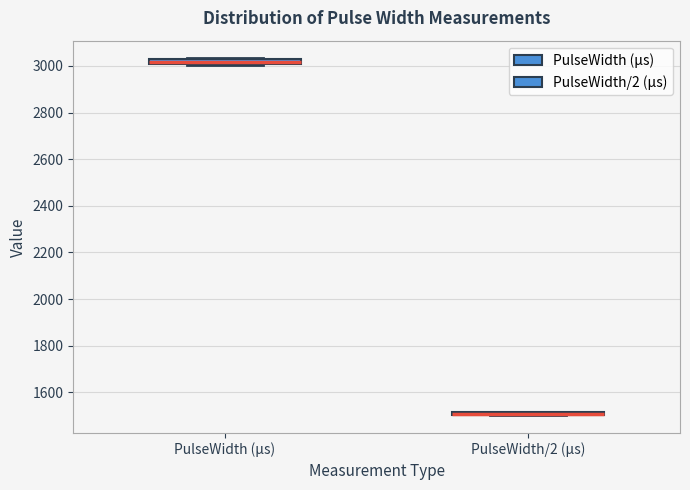

Where is the lower edge of the box for PulseWidth/2 (μs) on the y-axis? The values are not printed on the chart, so give them approximately, as read against the axis.

1500